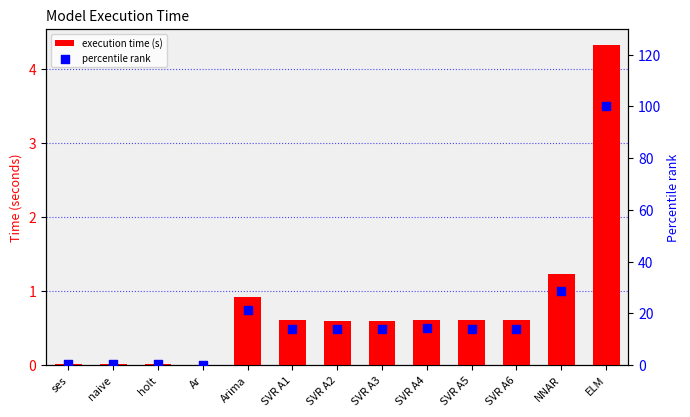

Is the value of percentile rank at SVR A5 greater than the value of execution time (s) at holt?

Yes